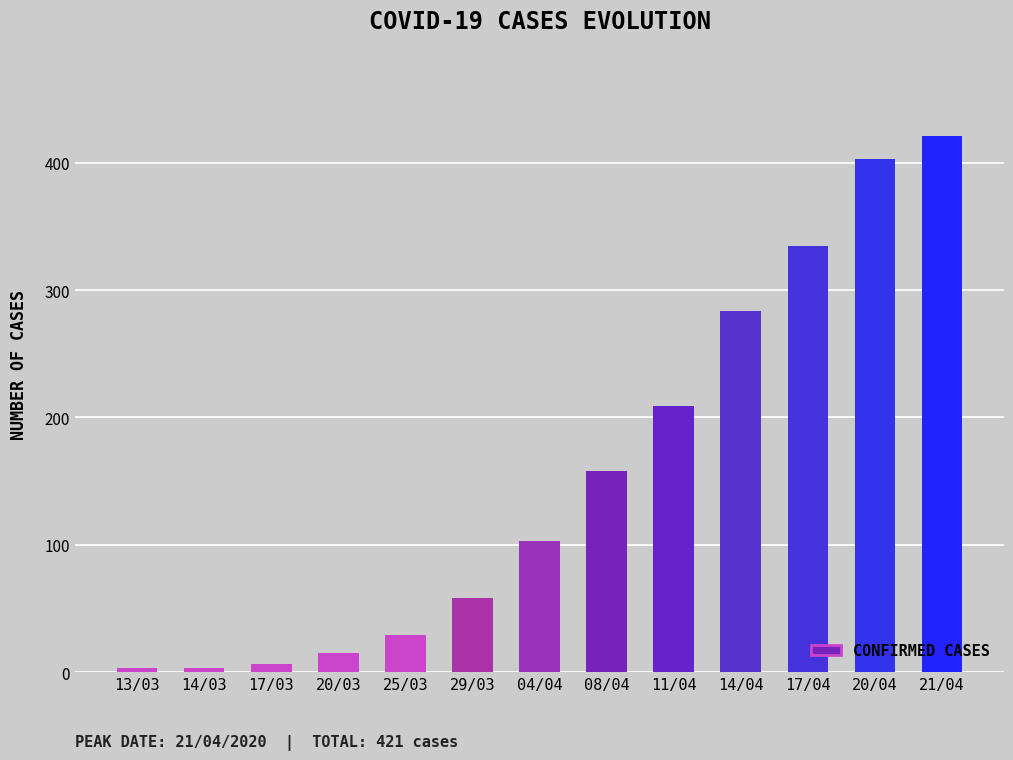

Which has a higher value, 11/04 or 04/04?

11/04